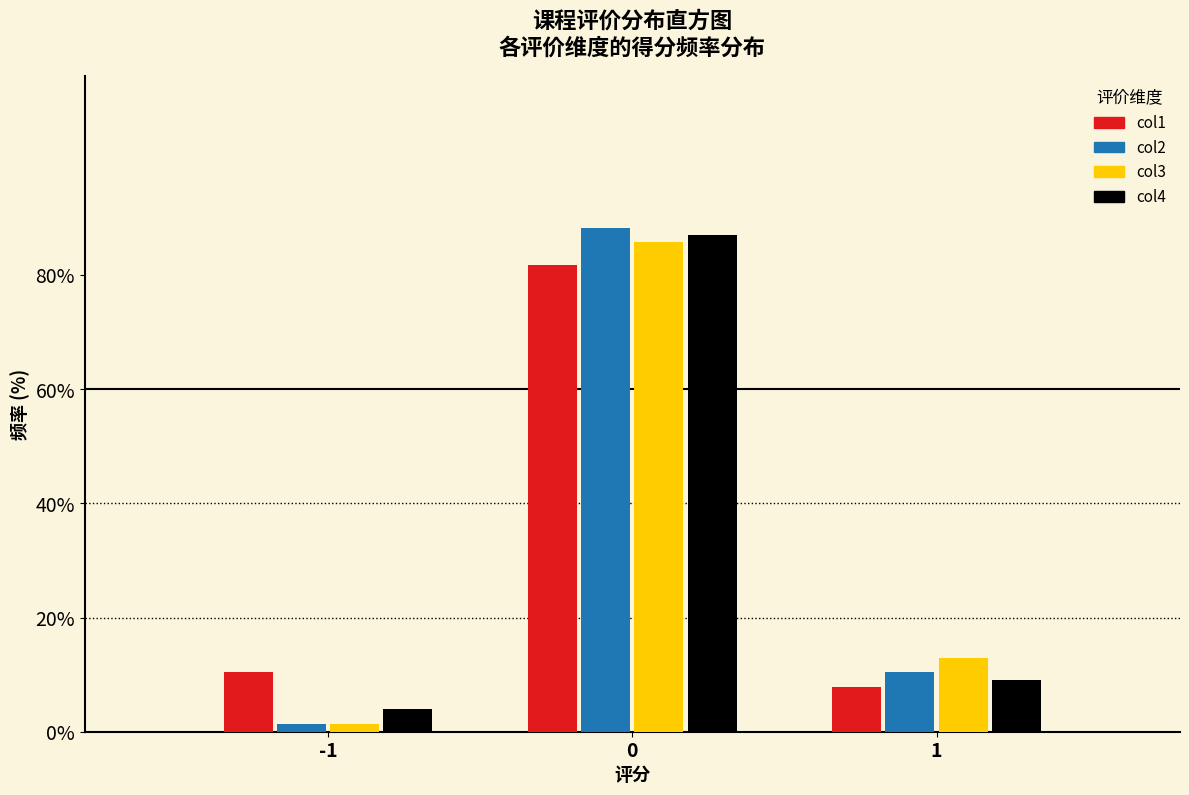

In the col3 series, which range on the x-axis has the tallest bar?

-0.5 to 0.5